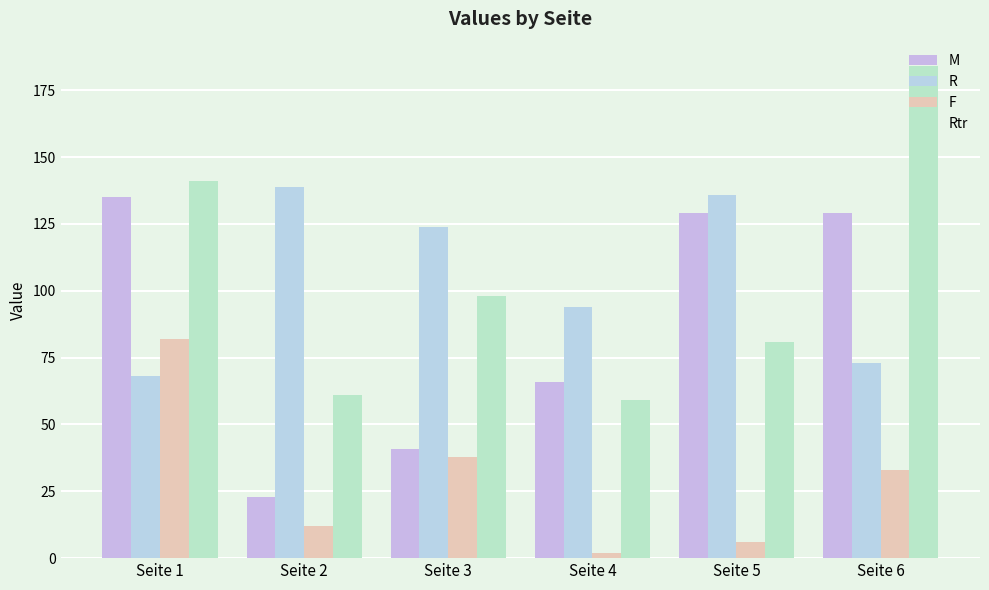

The value of R at Seite 6 is 73. True or false?

True